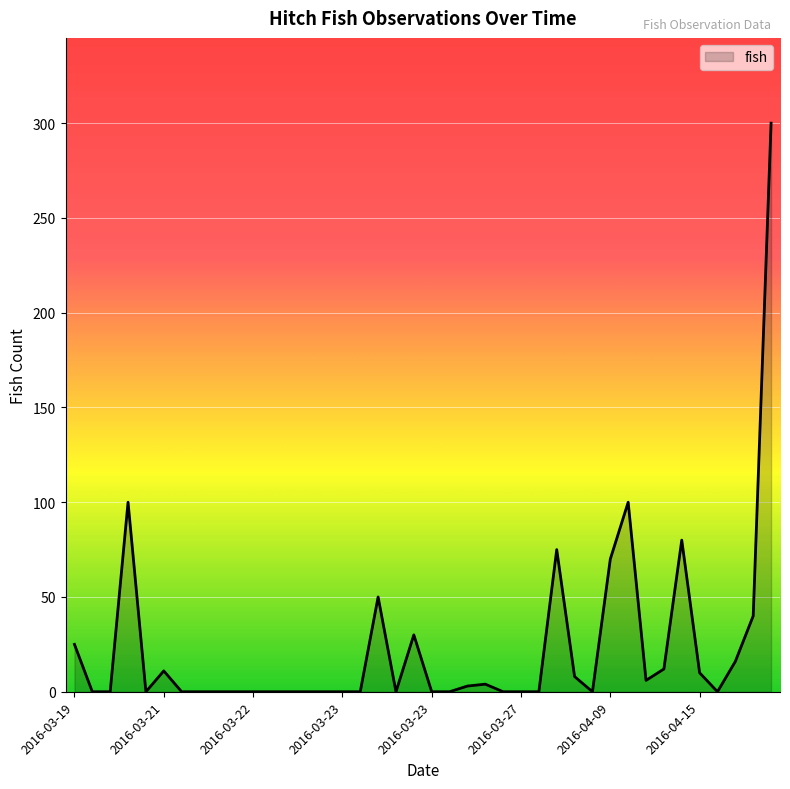

What is the maximum value shown in the chart?

300